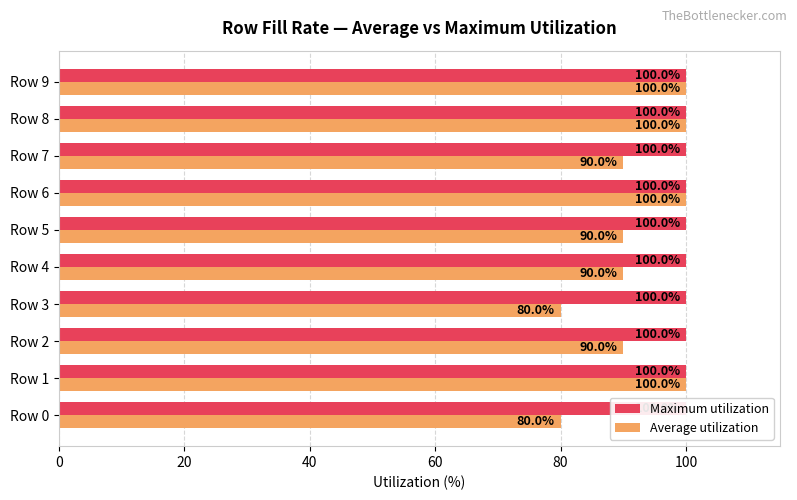

Reading right to left, transcribe all the data shown in this chart.

Maximum utilization: 0.3	0.3	0.3	0.3	0.3	0.3	0.3	0.3	0.3	0.3
Average utilization: 100.0	100.0	90.0	100.0	90.0	90.0	80.0	90.0	100.0	80.0